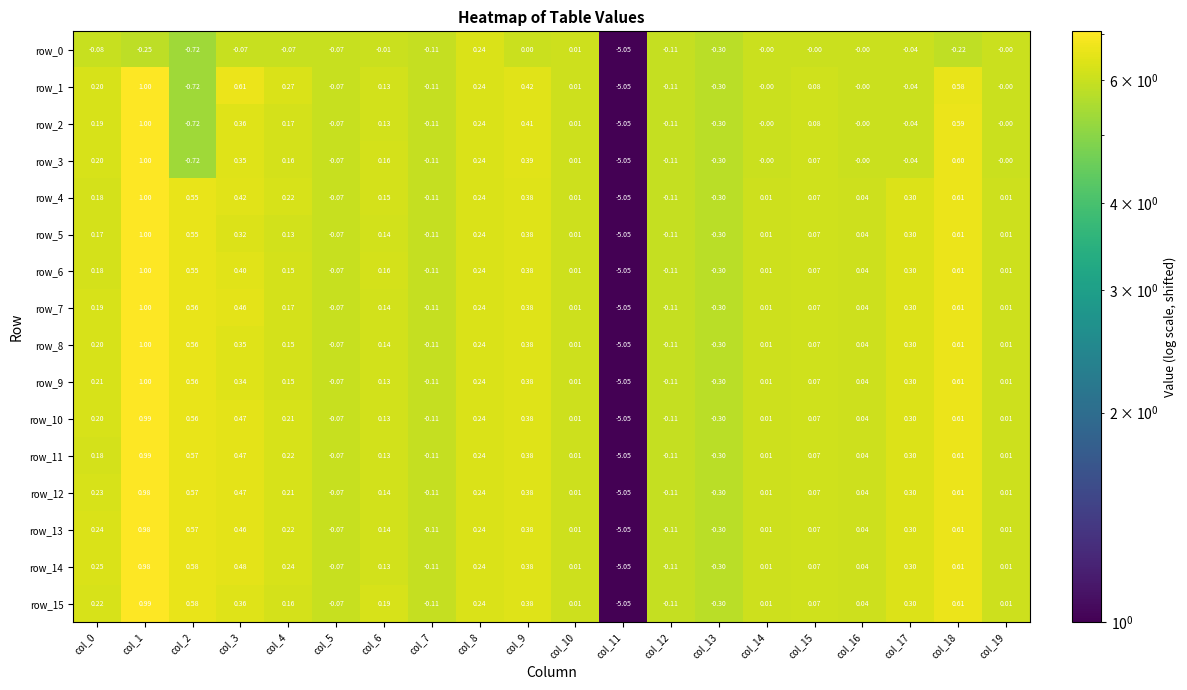

Is the value of row_12 at col_17 greater than the value of row_5 at col_7?

Yes